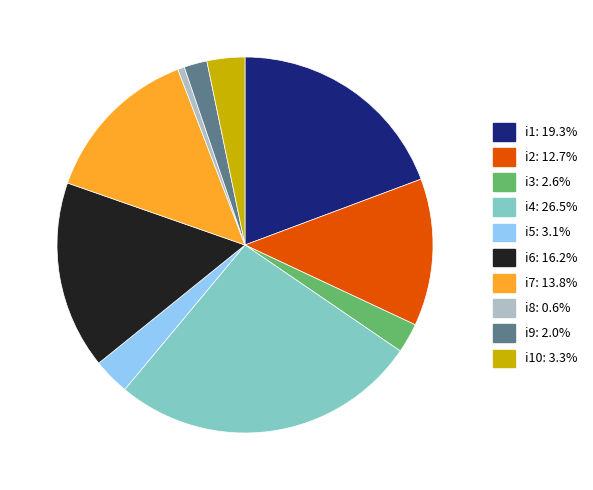

Is there any slice that represents more than half of the pie?

No